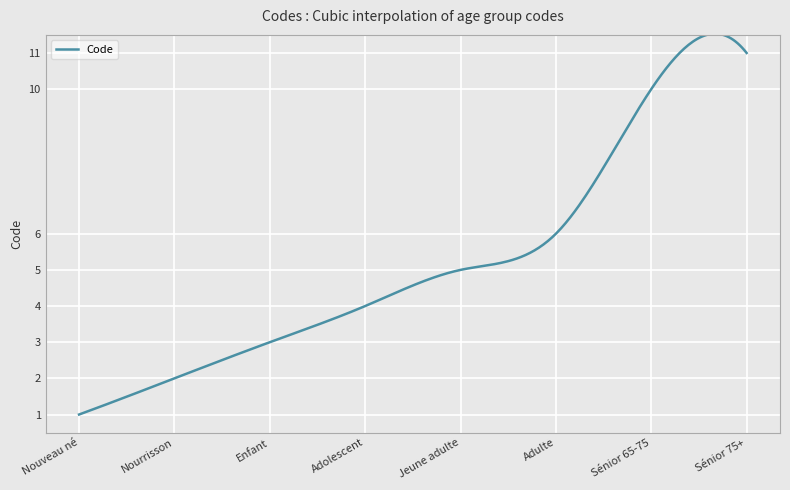

How many lines are shown in the chart?

1